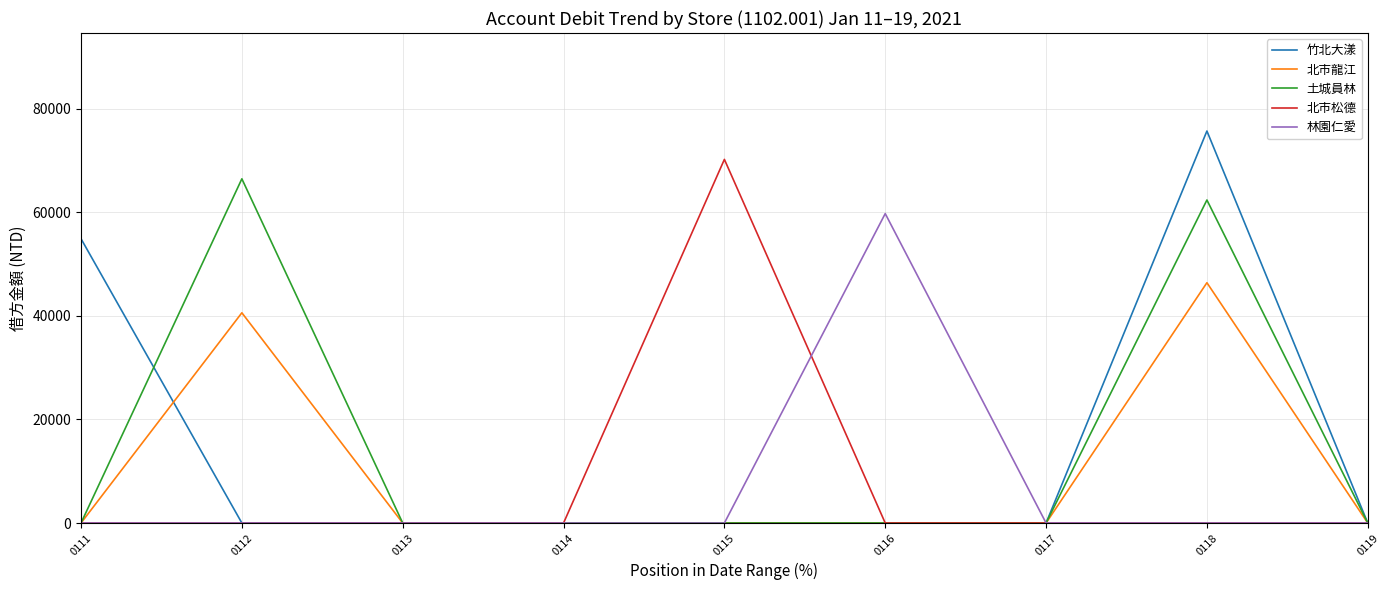

What is the difference between the maximum and minimum values in the 竹北大漾 series?

75660